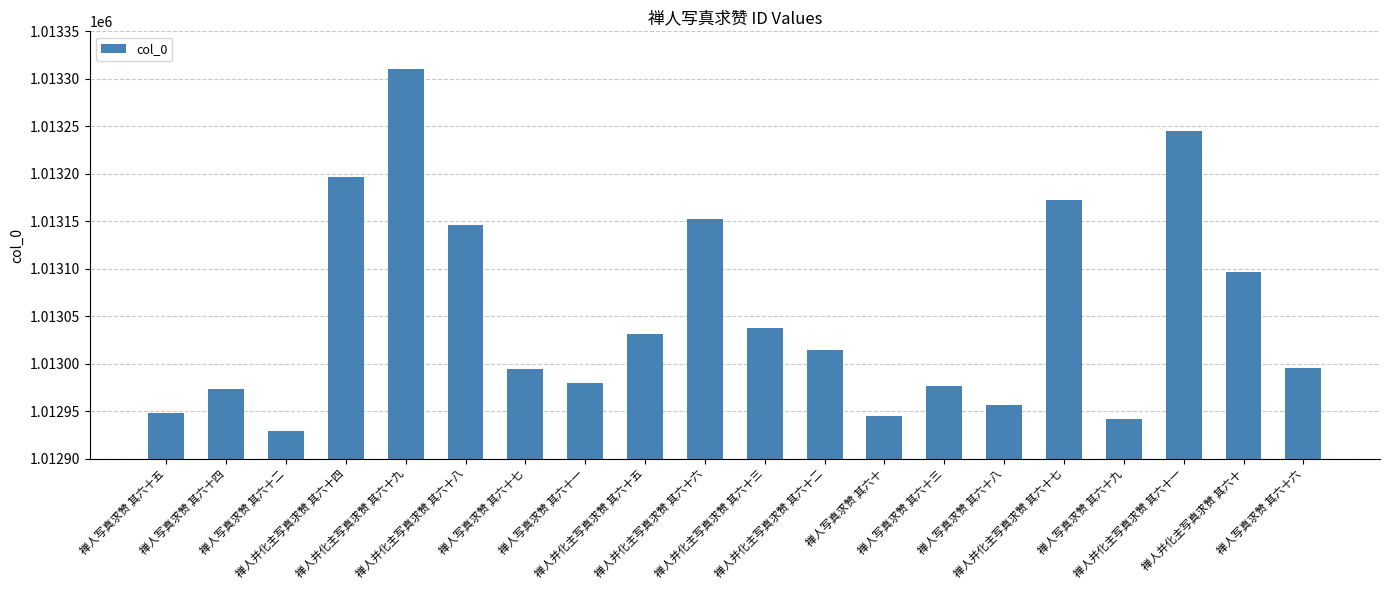

What is the label of the 11th bar from the right?

禅人并化主写真求赞 其六十六